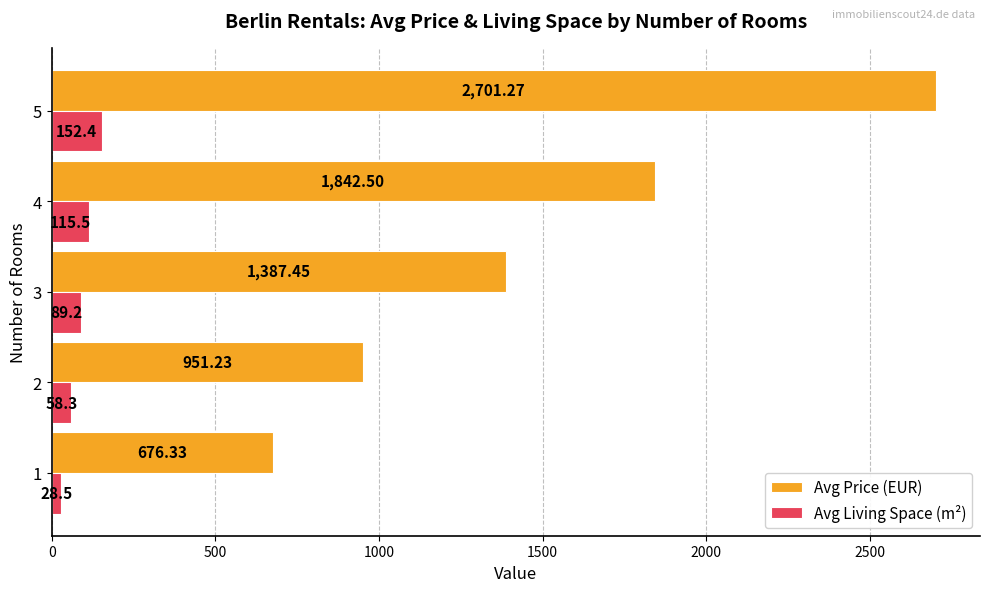

What is the difference between the maximum and minimum values in the Avg Price (EUR) series?

2024.9